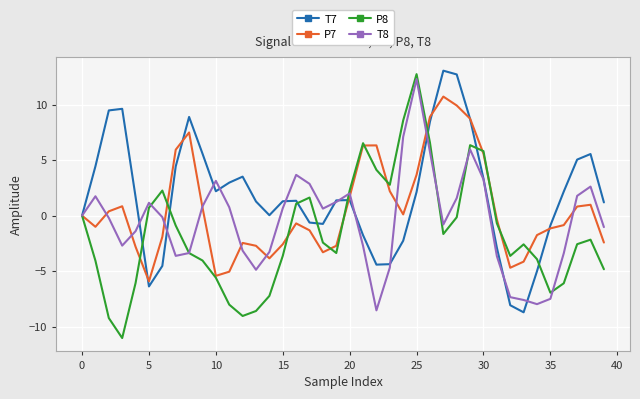

What is the difference between the second highest and minimum values in the T7 series?

21.5